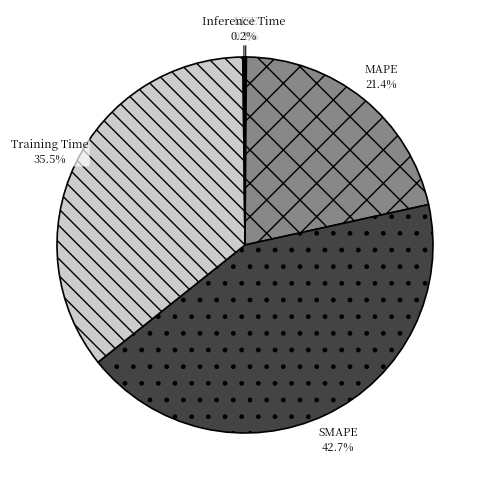

What is the largest slice in the pie chart?

SMAPE